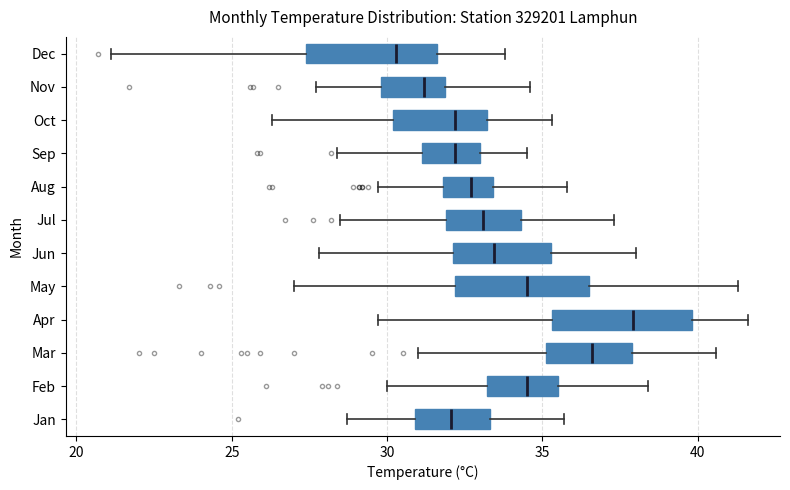

Reading bottom to top, read every box against the x-axis: the position of its median line, the range the box covers, and the ends of its whiskers. The values are not printed on the chart, so give them approximately, as read against the axis.

Jan: median 32.0, box 31.0 to 33.5, whiskers 28.5 to 35.5
Feb: median 34.5, box 33.0 to 35.5, whiskers 30.0 to 38.5
Mar: median 36.5, box 35.0 to 38.0, whiskers 31.0 to 40.5
Apr: median 38.0, box 35.5 to 40.0, whiskers 29.5 to 41.5
May: median 34.5, box 32.0 to 36.5, whiskers 27.0 to 41.5
Jun: median 33.5, box 32.0 to 35.5, whiskers 28.0 to 38.0
Jul: median 33.0, box 32.0 to 34.5, whiskers 28.5 to 37.5
Aug: median 32.5, box 32.0 to 33.5, whiskers 29.5 to 36.0
Sep: median 32.0, box 31.0 to 33.0, whiskers 28.5 to 34.5
Oct: median 32.0, box 30.0 to 33.0, whiskers 26.5 to 35.5
Nov: median 31.0, box 30.0 to 32.0, whiskers 27.5 to 34.5
Dec: median 30.5, box 27.5 to 31.5, whiskers 21.0 to 34.0